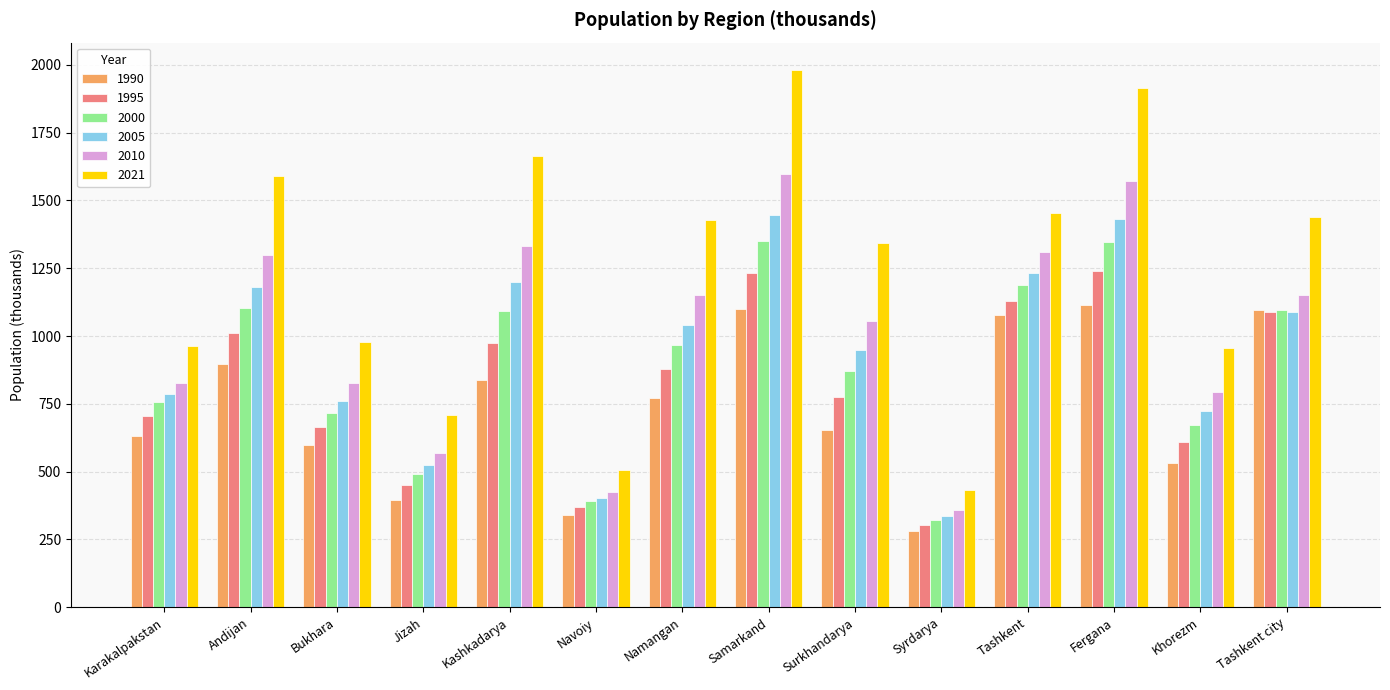

List the series in order of their peak value, highest first.

2021, 2010, 2005, 2000, 1995, 1990